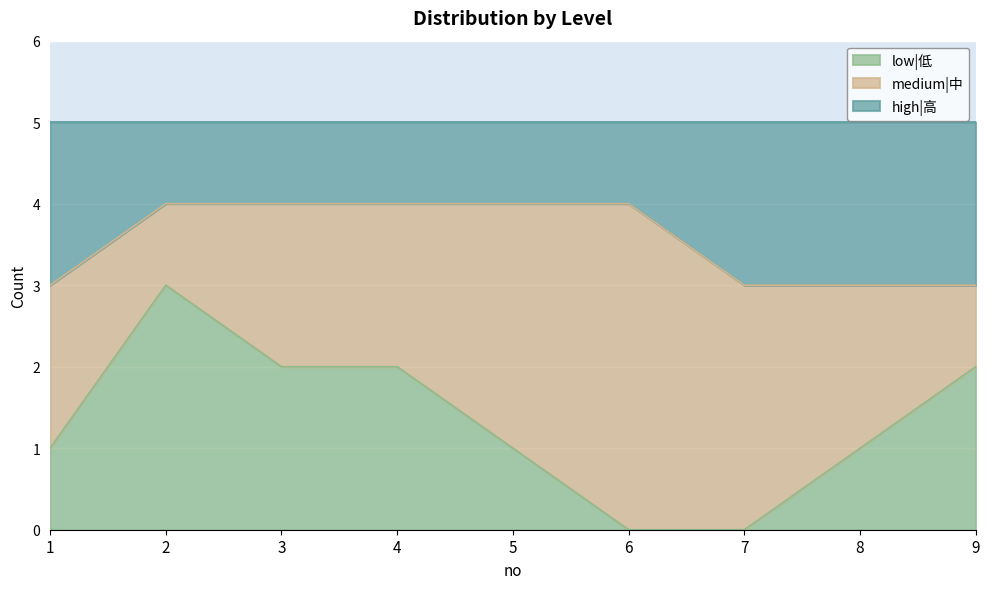

The value of low|低 at 6 is -1. True or false?

False